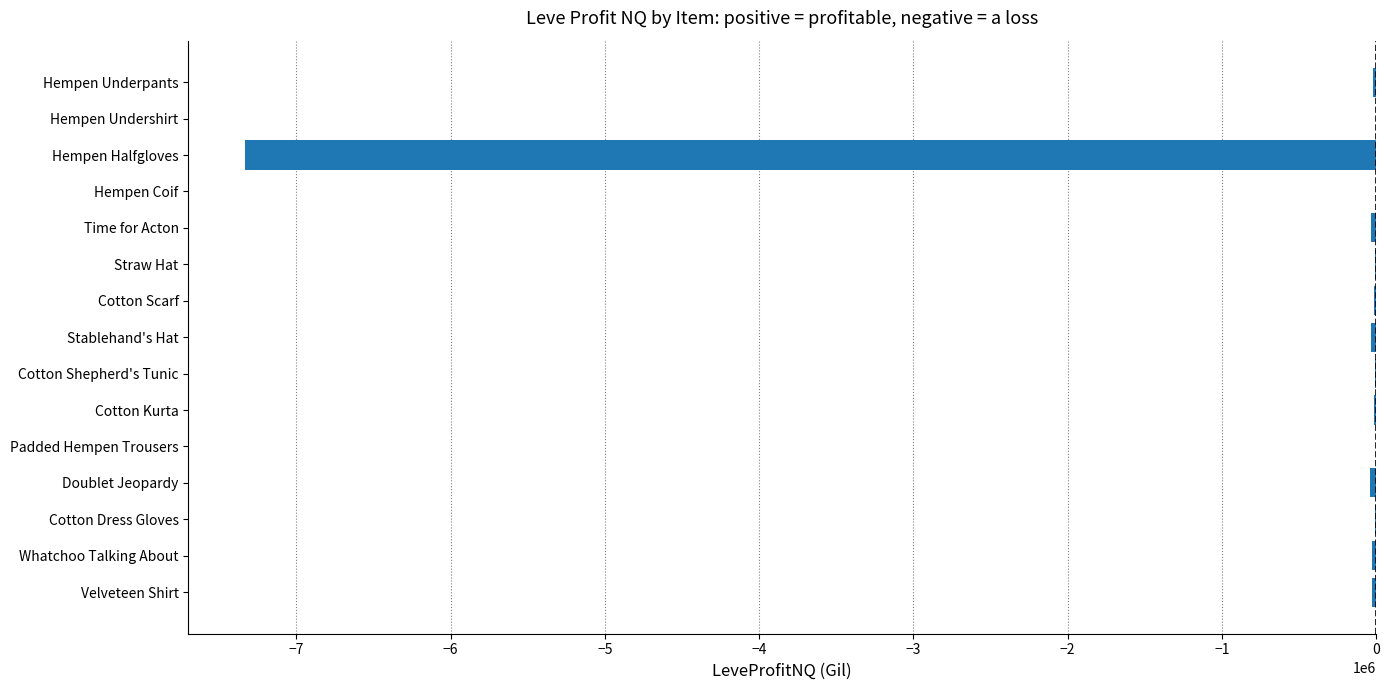

What is the sum of all values?

-7558207.0